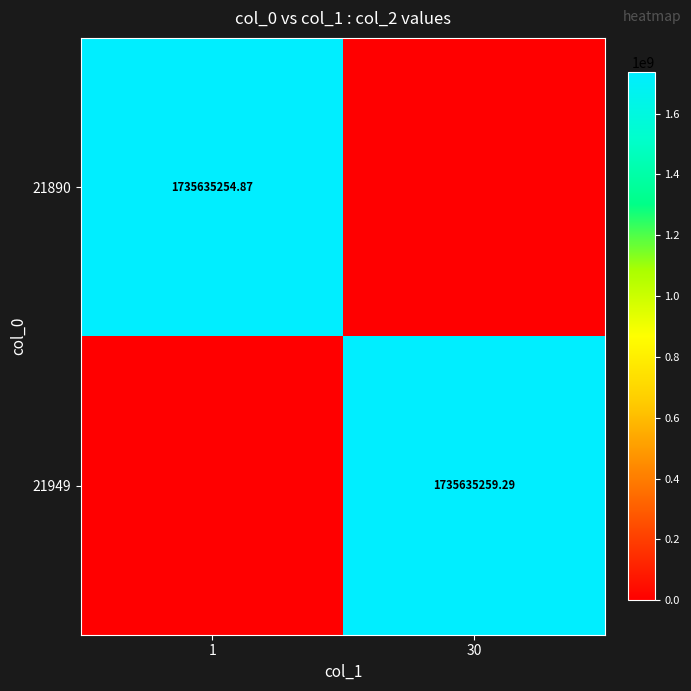

What is the difference between the maximum and minimum values in the 21949 series?

1735635259.3